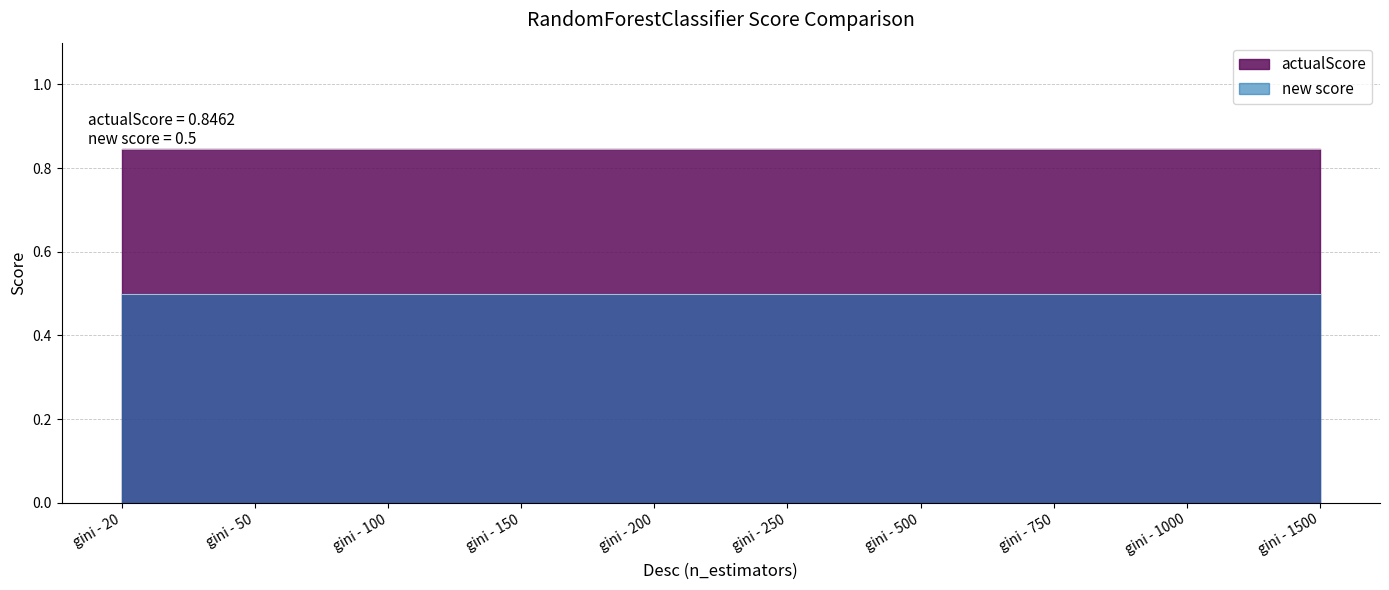

Is the value of actualScore at gini - 250 greater than the value of new score at gini - 100?

Yes